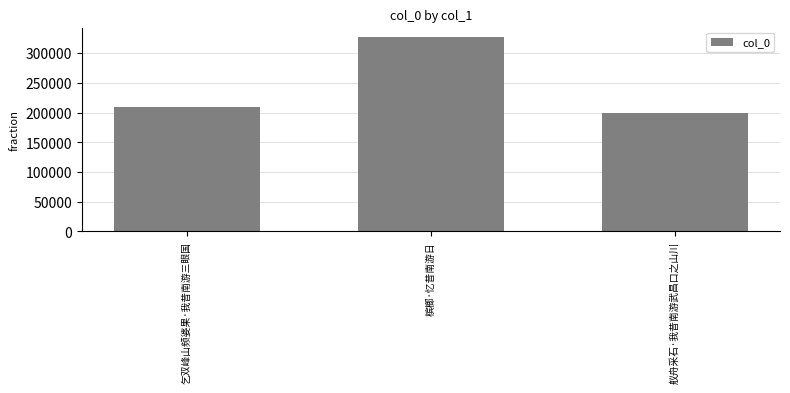

What is the change in value from 乞双峰山频婆果·我昔南游三眼国 to 舣舟采石·我昔南游武昌口之山川?

-9353